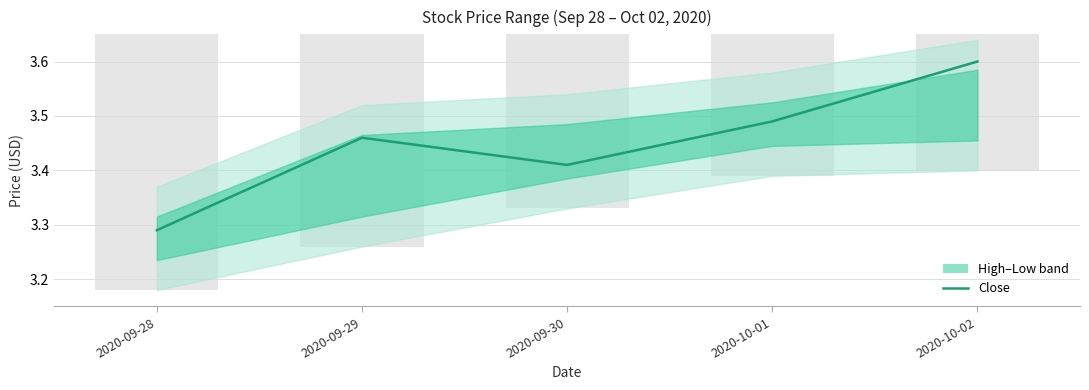

Read the value at 2020-10-02.

3.6